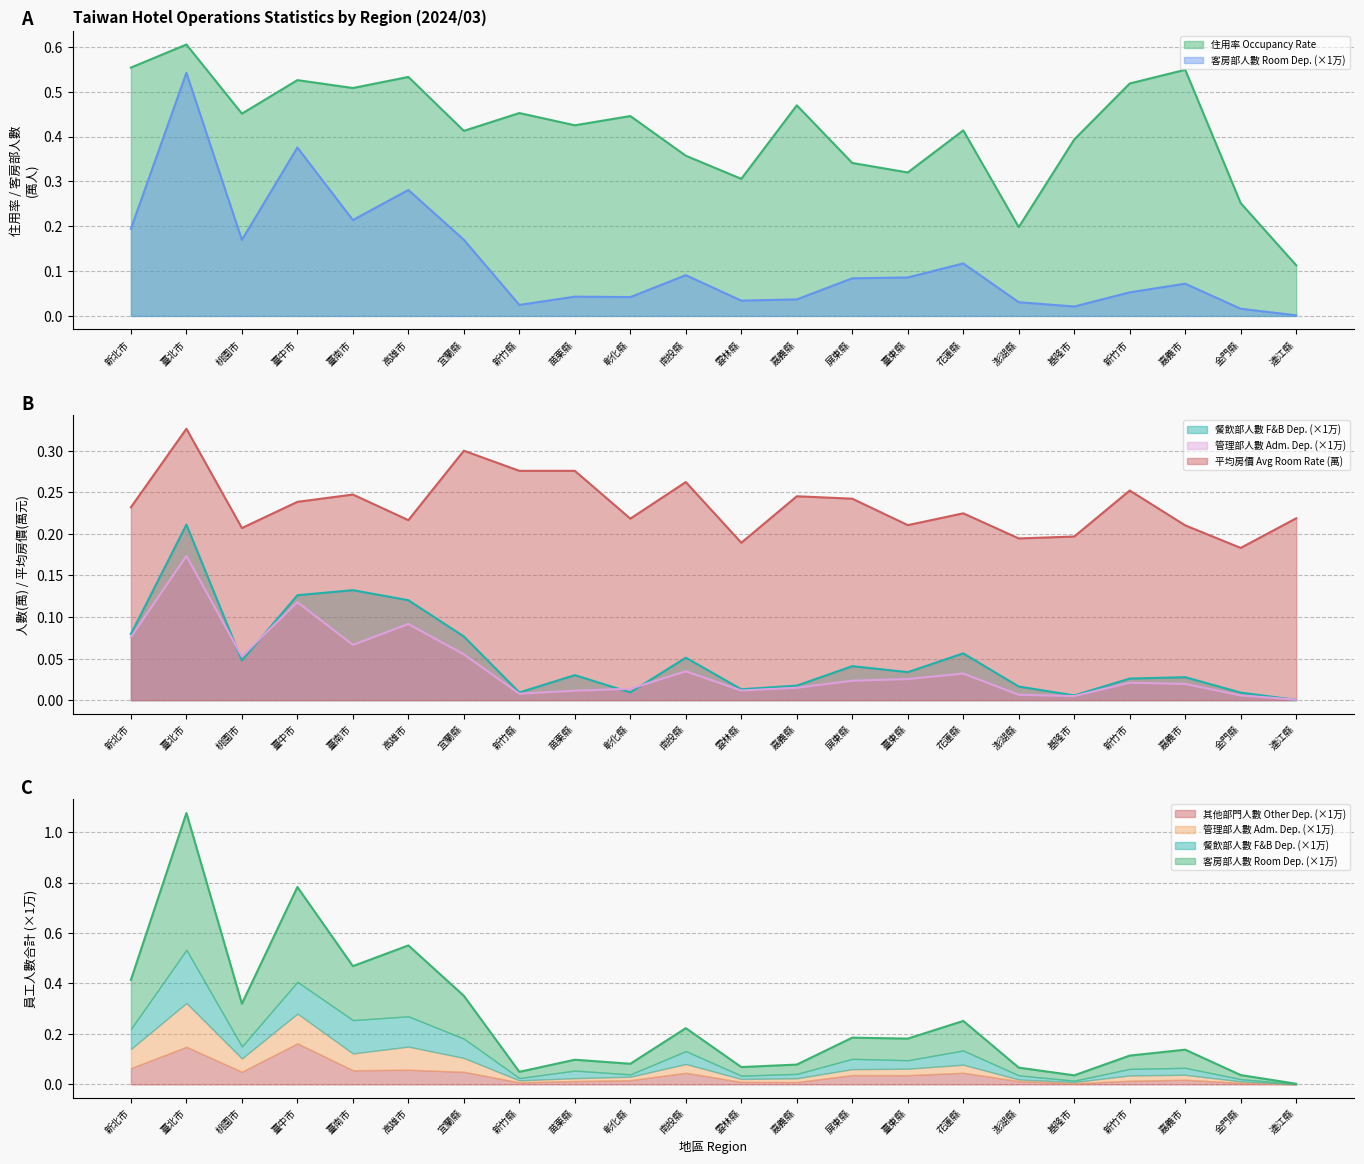

Which label corresponds to the smallest value in the chart?

連江縣